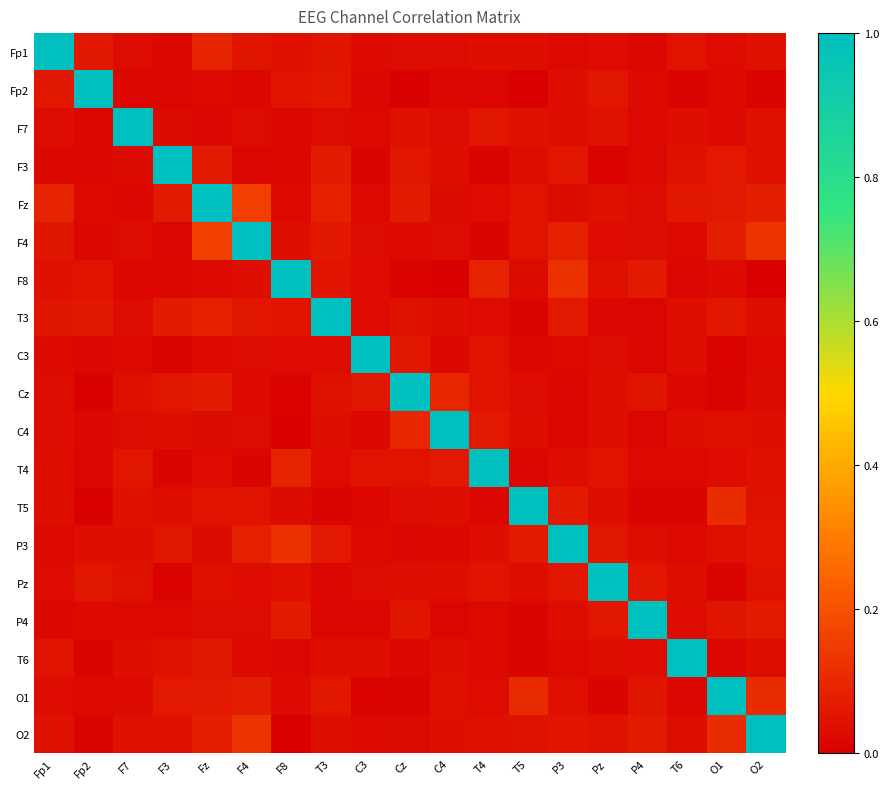

Between C4 and F7, which is larger?

C4